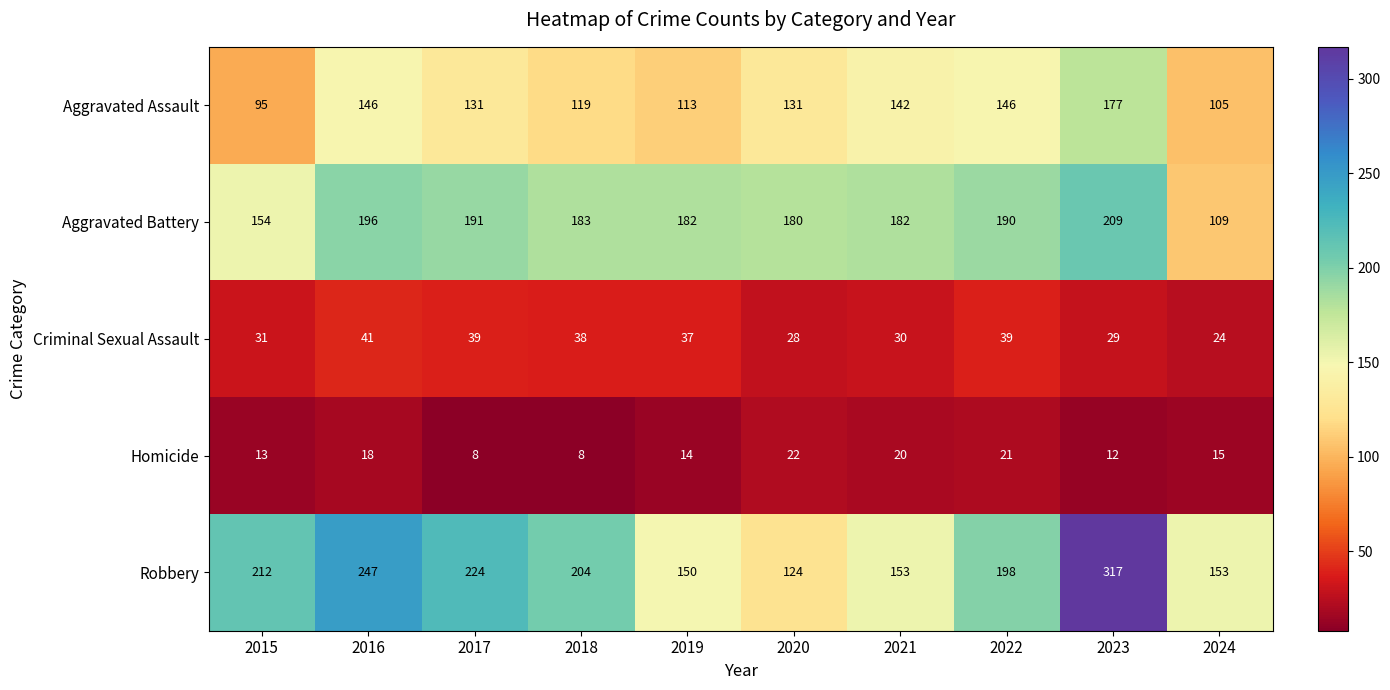

True or false: Aggravated Assault has a value of 95 at 2015.

True